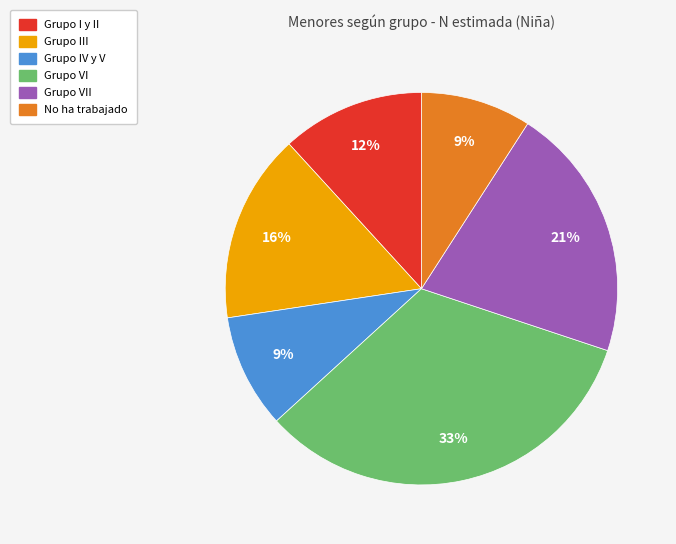

To the nearest percent, what is the difference between the largest and smallest slice percentages?

24%